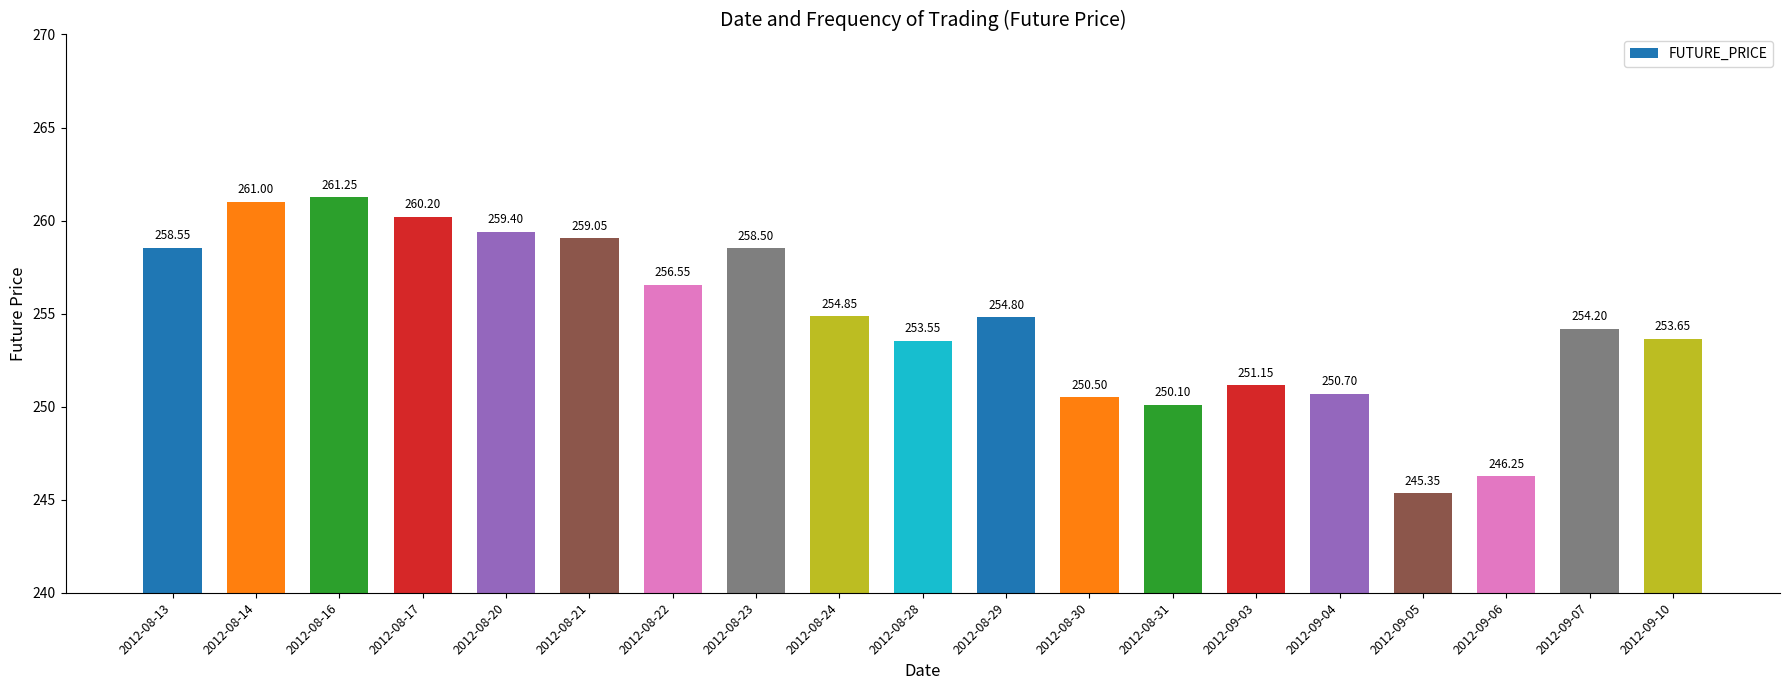

What is the difference between the maximum and minimum values?

15.9